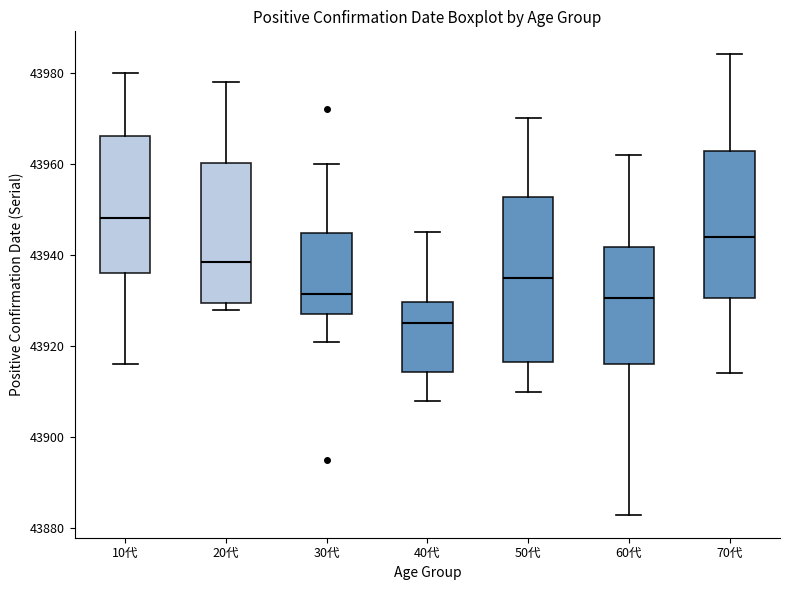

Reading left to right, transcribe this box plot: for each box, give where its median line is, the range the box spans, and where its two whiskers end, as read against the y-axis. The values are not printed on the chart, so give them approximately, as read against the axis.

10代: median 43948, box 43936 to 43966, whiskers 43916 to 43980
20代: median 43938, box 43930 to 43960, whiskers 43928 to 43978
30代: median 43932, box 43928 to 43944, whiskers 43922 to 43960
40代: median 43926, box 43914 to 43930, whiskers 43908 to 43946
50代: median 43936, box 43916 to 43952, whiskers 43910 to 43970
60代: median 43930, box 43916 to 43942, whiskers 43884 to 43962
70代: median 43944, box 43930 to 43962, whiskers 43914 to 43984